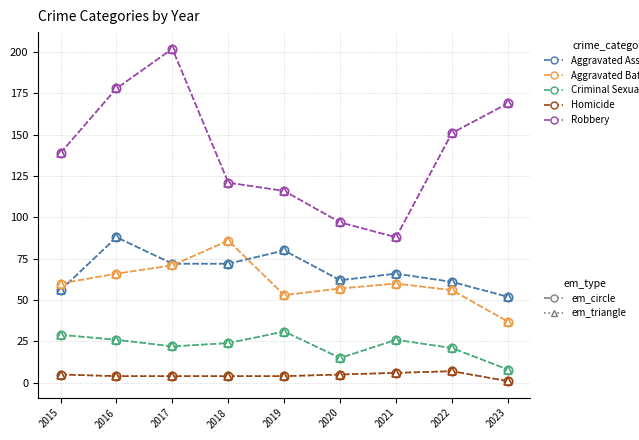

Does the chart have visible grid lines?

Yes